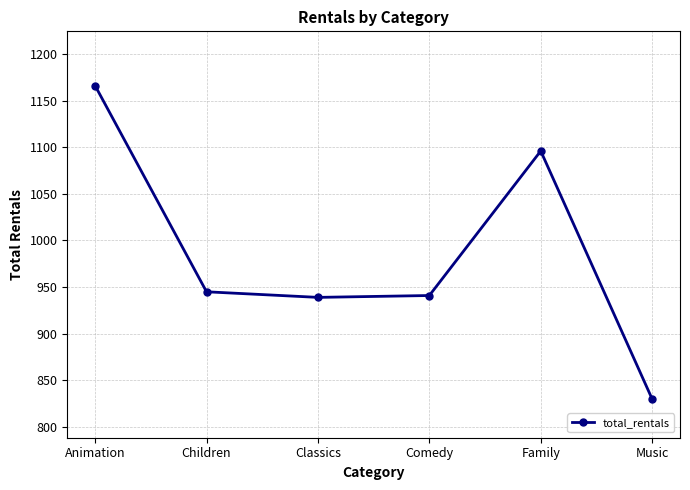

Is it true that the value at Comedy is 523?

False